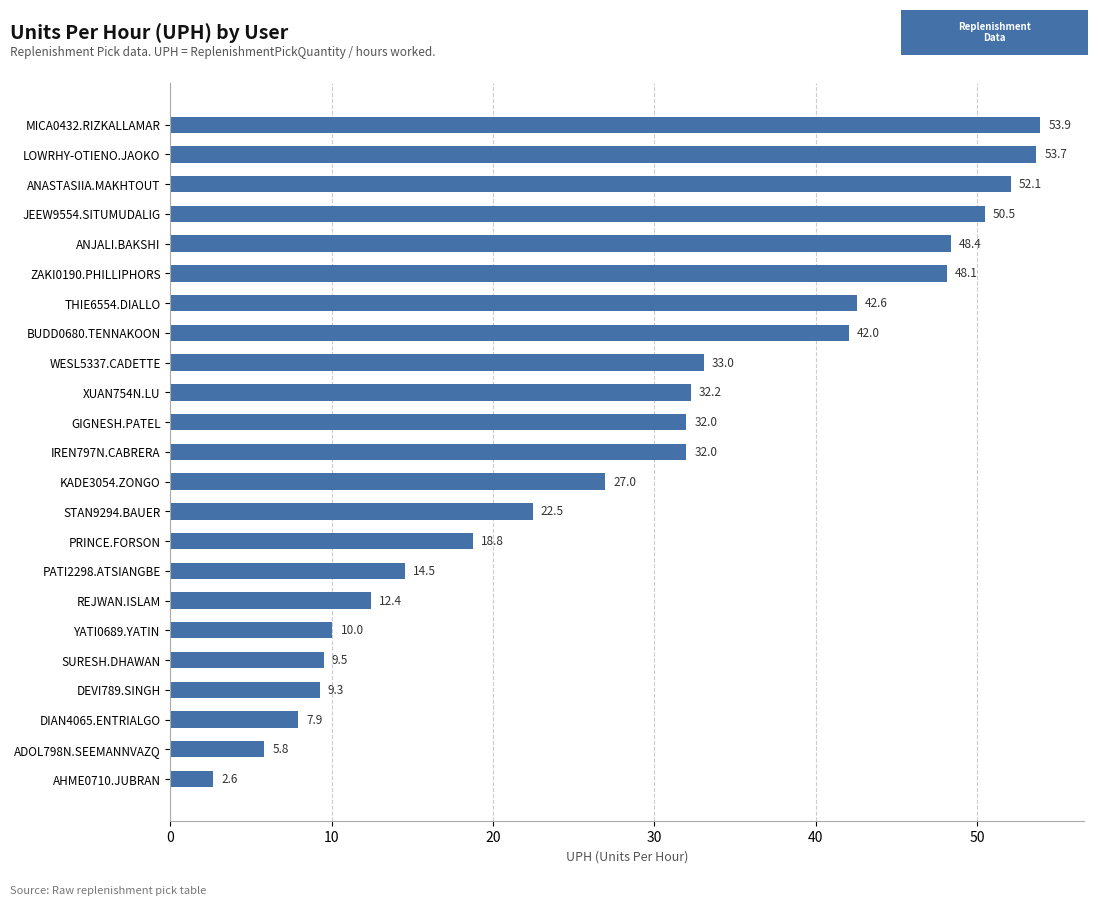

Reading bottom to top, transcribe all the data shown in this chart.

AHME0710.JUBRAN=2.6	ADOL798N.SEEMANNVAZQ=5.8	DIAN4065.ENTRIALGO=7.9	DEVI789.SINGH=9.3	SURESH.DHAWAN=9.5	YATI0689.YATIN=10.0	REJWAN.ISLAM=12.4	PATI2298.ATSIANGBE=14.5	PRINCE.FORSON=18.8	STAN9294.BAUER=22.5	KADE3054.ZONGO=27.0	IREN797N.CABRERA=32.0	GIGNESH.PATEL=32.0	XUAN754N.LU=32.2	WESL5337.CADETTE=33.0	BUDD0680.TENNAKOON=42.0	THIE6554.DIALLO=42.6	ZAKI0190.PHILLIPHORS=48.1	ANJALI.BAKSHI=48.4	JEEW9554.SITUMUDALIG=50.5	ANASTASIIA.MAKHTOUT=52.1	LOWRHY-OTIENO.JAOKO=53.7	MICA0432.RIZKALLAMAR=53.9